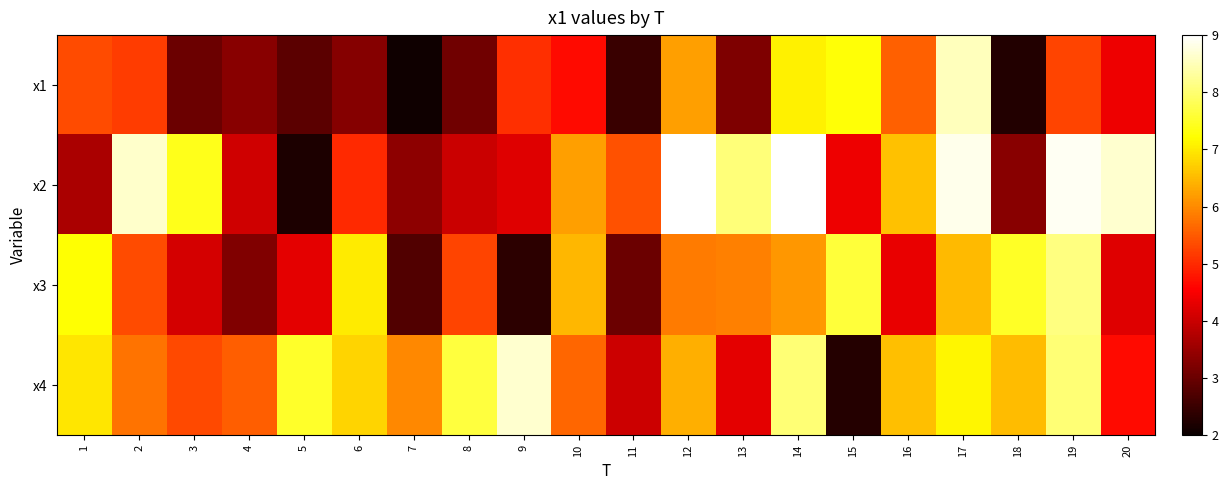

Reading left to right, list all the values displayed in this chart.

x1: 1=5.4	2=5.2	3=3.0	4=3.3	5=2.9	6=3.3	7=2.1	8=3.1	9=5.1	10=4.7	11=2.5	12=6.2	13=3.2	14=7.1	15=7.3	16=5.6	17=8.5	18=2.3	19=5.3	20=4.4
x2: 1=3.7	2=8.6	3=7.4	4=4.1	5=2.2	6=5.0	7=3.4	8=4.0	9=4.2	10=6.2	11=5.4	12=9.0	13=8.1	14=9.0	15=4.4	16=6.6	17=8.8	18=3.3	19=8.9	20=8.7
x3: 1=7.2	2=5.4	3=4.1	4=3.2	5=4.3	6=7.0	7=2.7	8=5.3	9=2.4	10=6.5	11=3.0	12=5.8	13=5.9	14=6.1	15=7.6	16=4.3	17=6.5	18=7.5	19=8.1	20=4.2
x4: 1=7.0	2=5.8	3=5.3	4=5.5	5=7.5	6=6.8	7=6.0	8=7.6	9=8.7	10=5.6	11=4.0	12=6.4	13=4.3	14=8.0	15=2.3	16=6.6	17=7.1	18=6.5	19=8.0	20=4.7